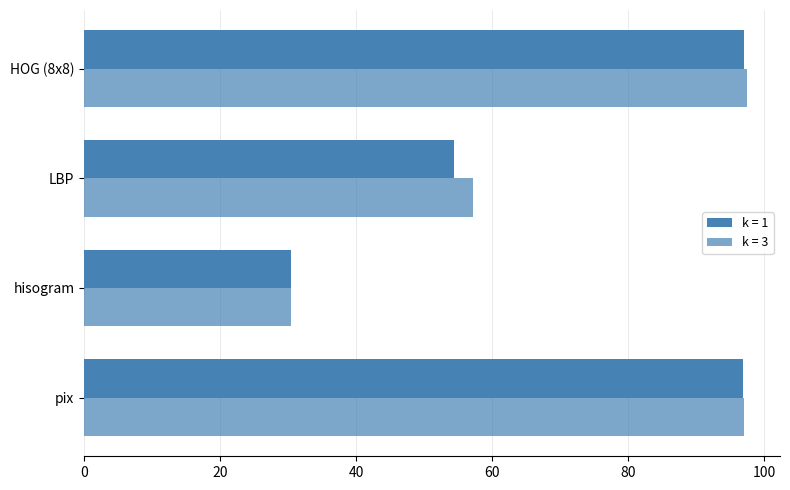

List the series in order of their peak value, highest first.

k = 3, k = 1